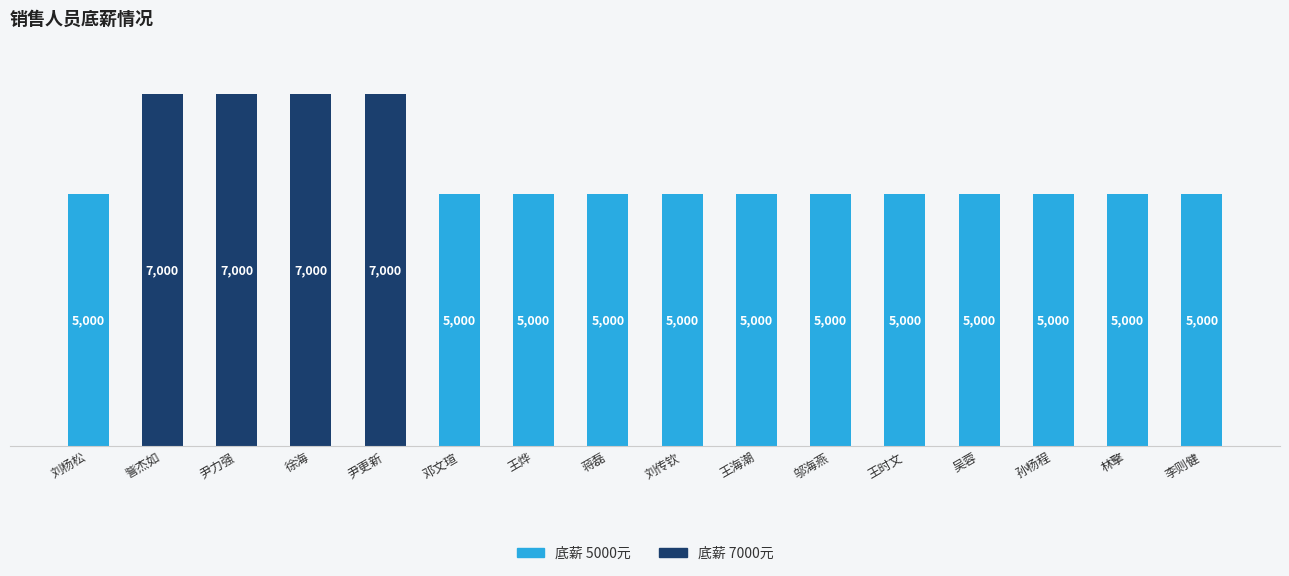

Does the chart contain stacked bars?

No